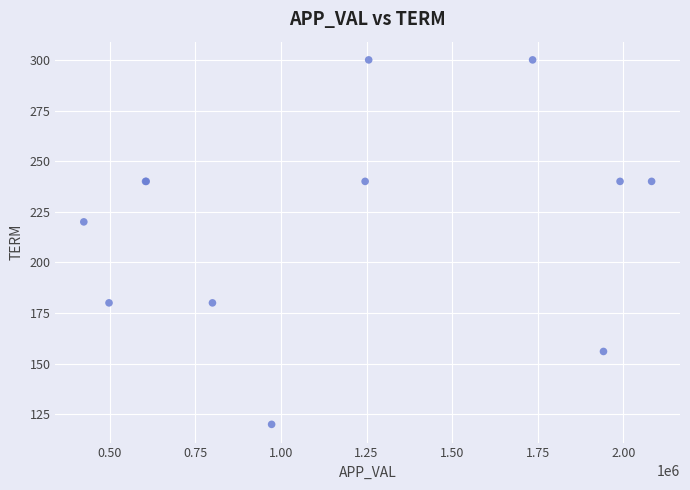

What Y value in the scatter plot is closest to 210?

220